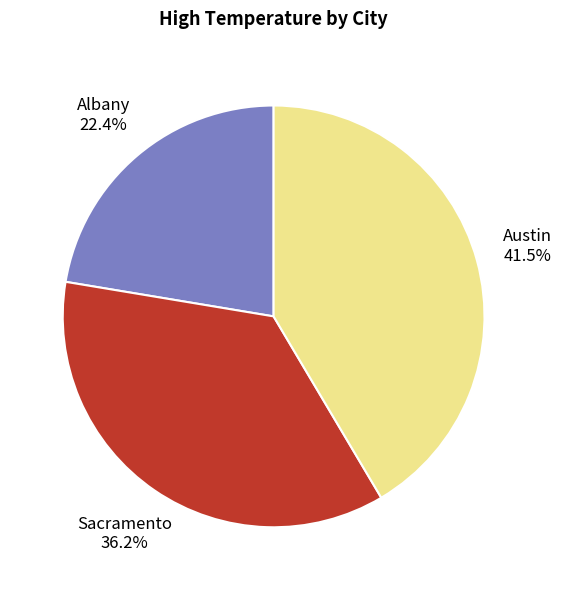

To the nearest percent, what is the average slice percentage?

33%